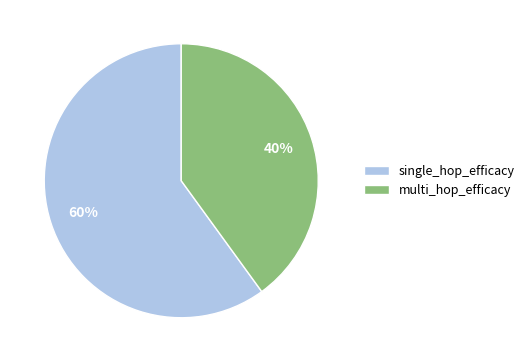

To the nearest percent, what is the difference between the single_hop_efficacy and multi_hop_efficacy slice percentages?

20%